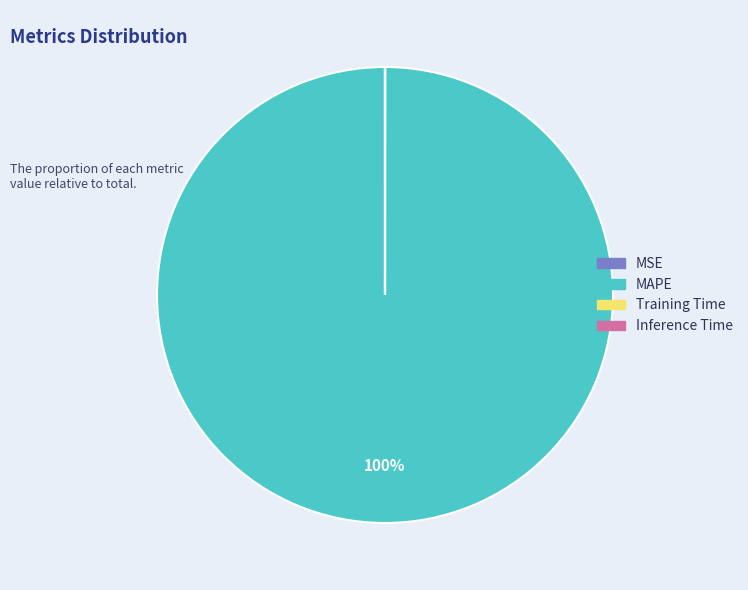

The MAPE slice represents 100% of the pie. True or false?

True